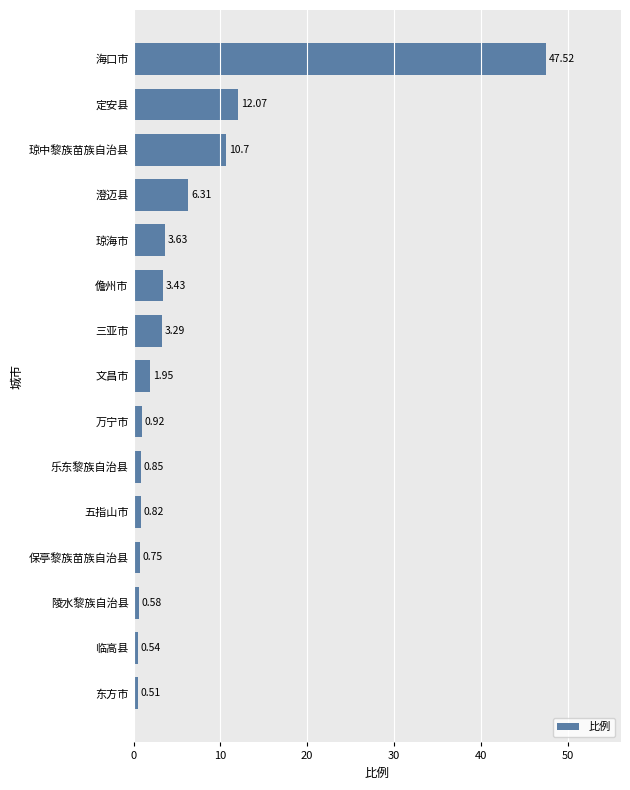

Where is the data nearest to the value 24?

定安县